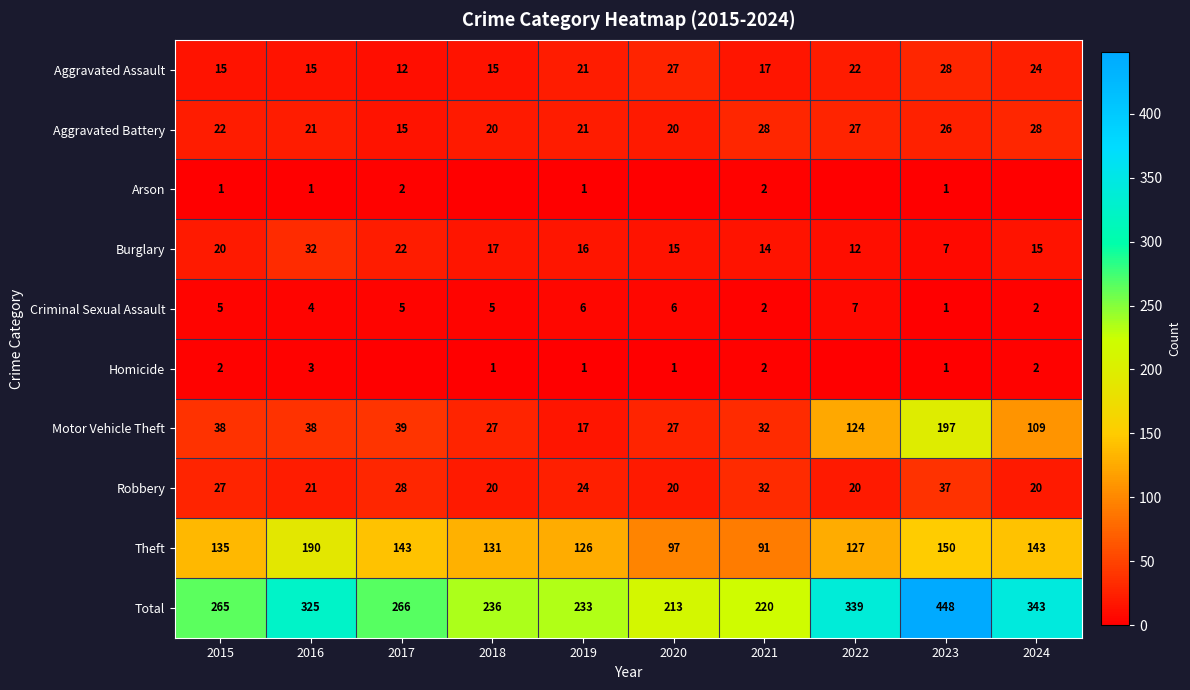

Is it true that Burglary equals 32 at 2016?

True